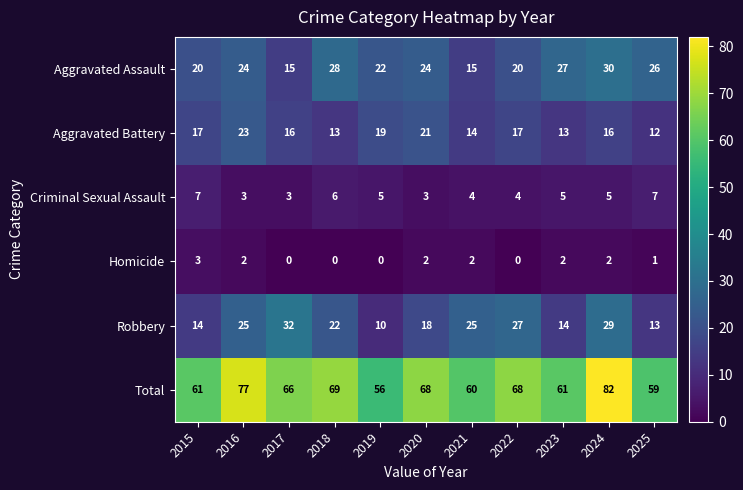

Count the number of data series in this chart.

6